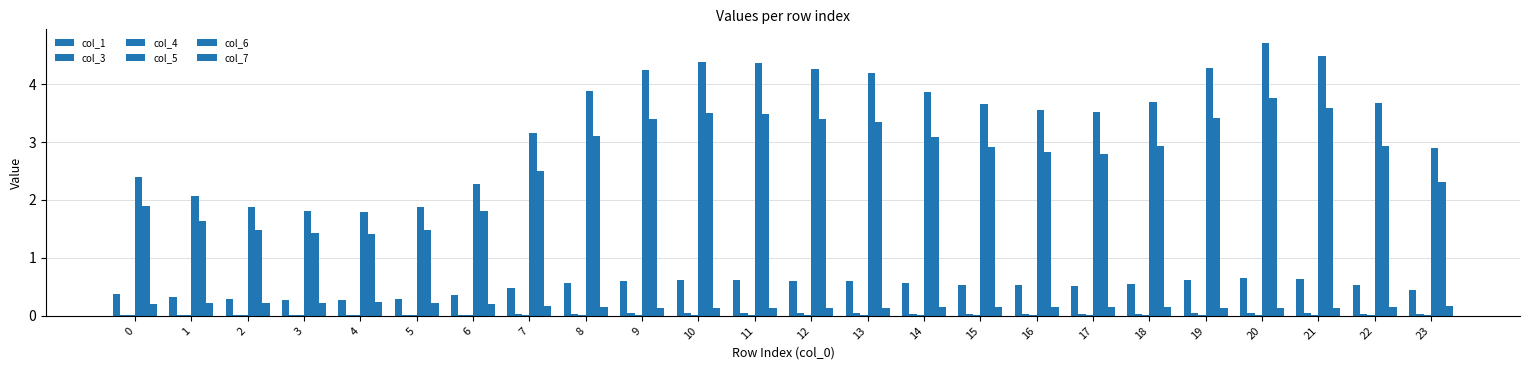

What is the average value of the col_5 series?

3.4